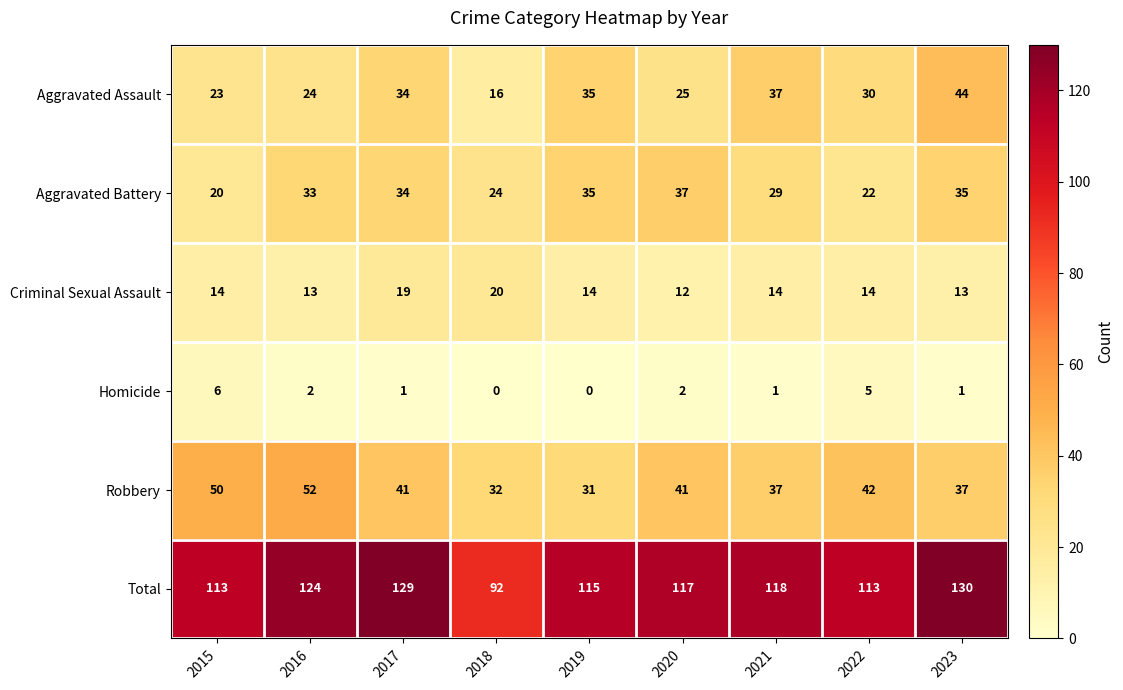

True or false: Criminal Sexual Assault has a value of 14 at 2015.

True